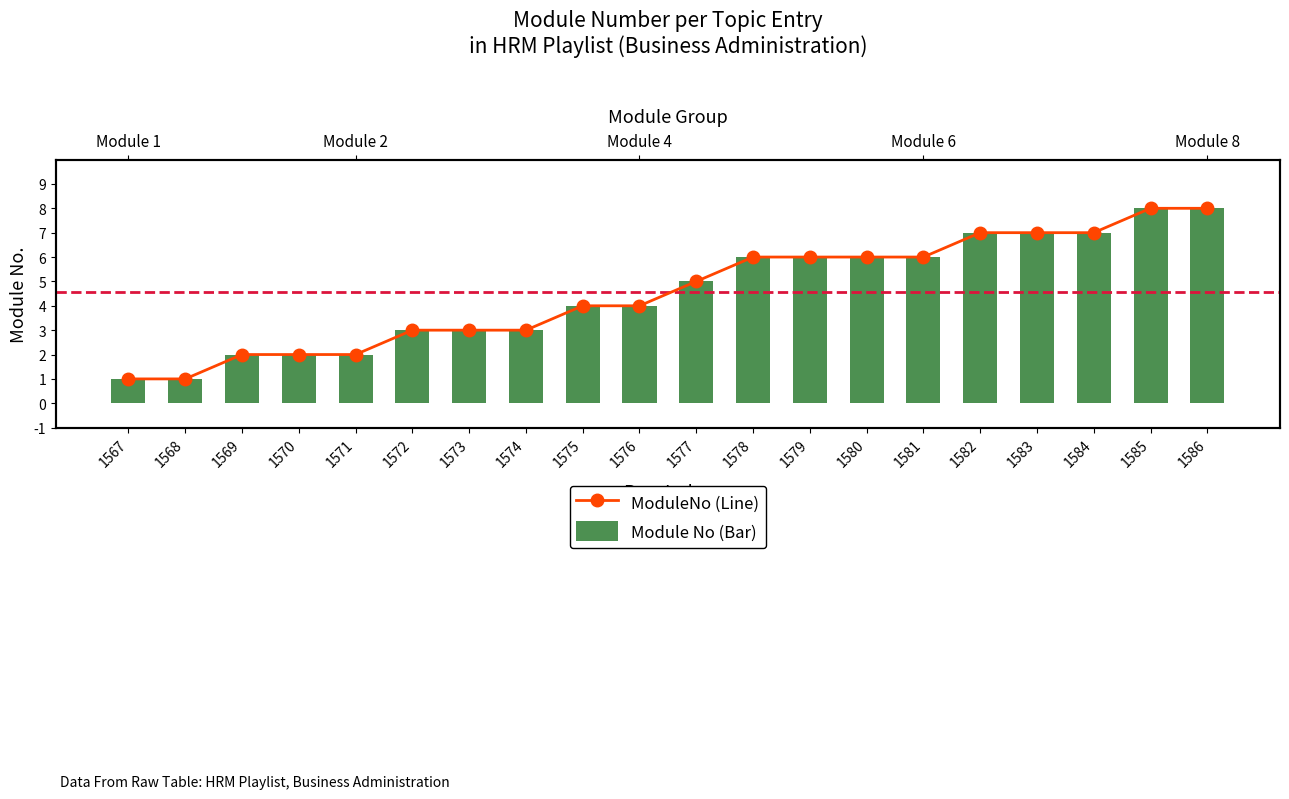

What is the approximate value of Module No (Bar) at 1586?

8